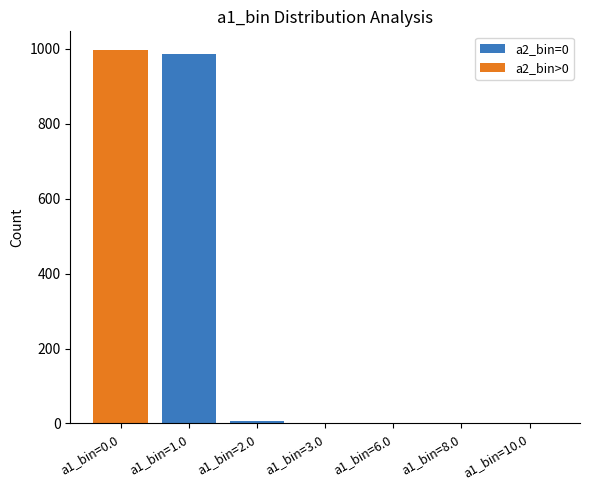

The value of a2_bin=0 at a1_bin=10.0 is -311. True or false?

False